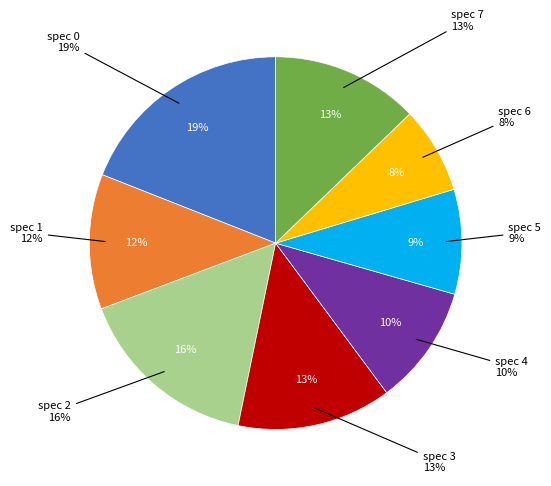

To the nearest percent, what is the combined percentage of spec=2 and spec=4?

26%